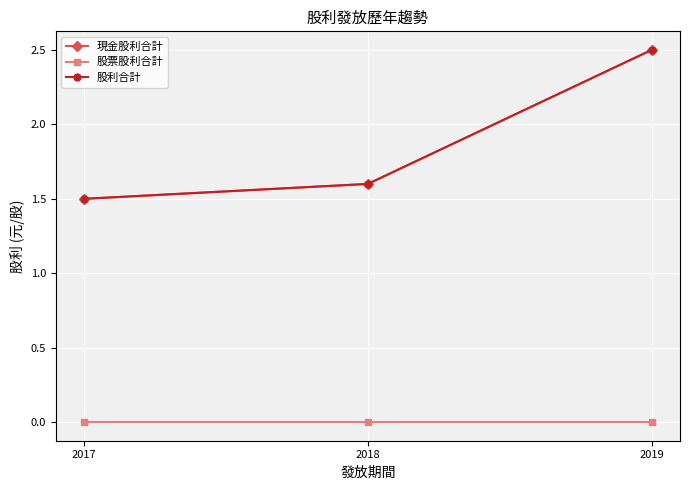

Is the value of 股利合計 at 2018 greater than the value of 股票股利合計 at 2019?

Yes